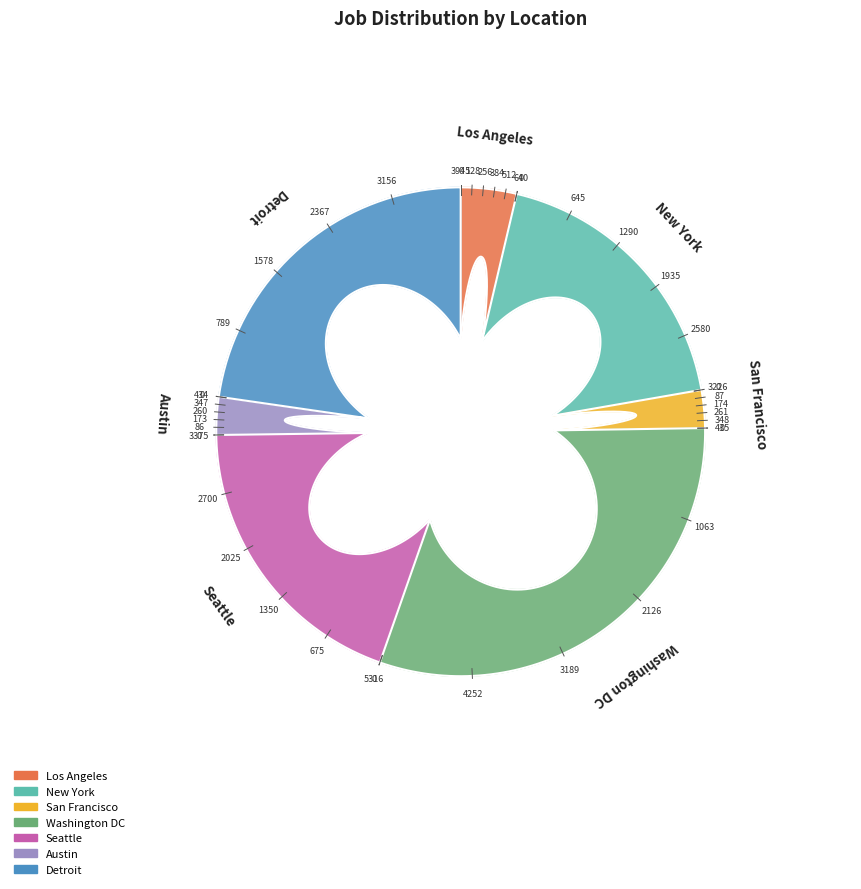

Which category has the smallest portion of the pie?

Austin